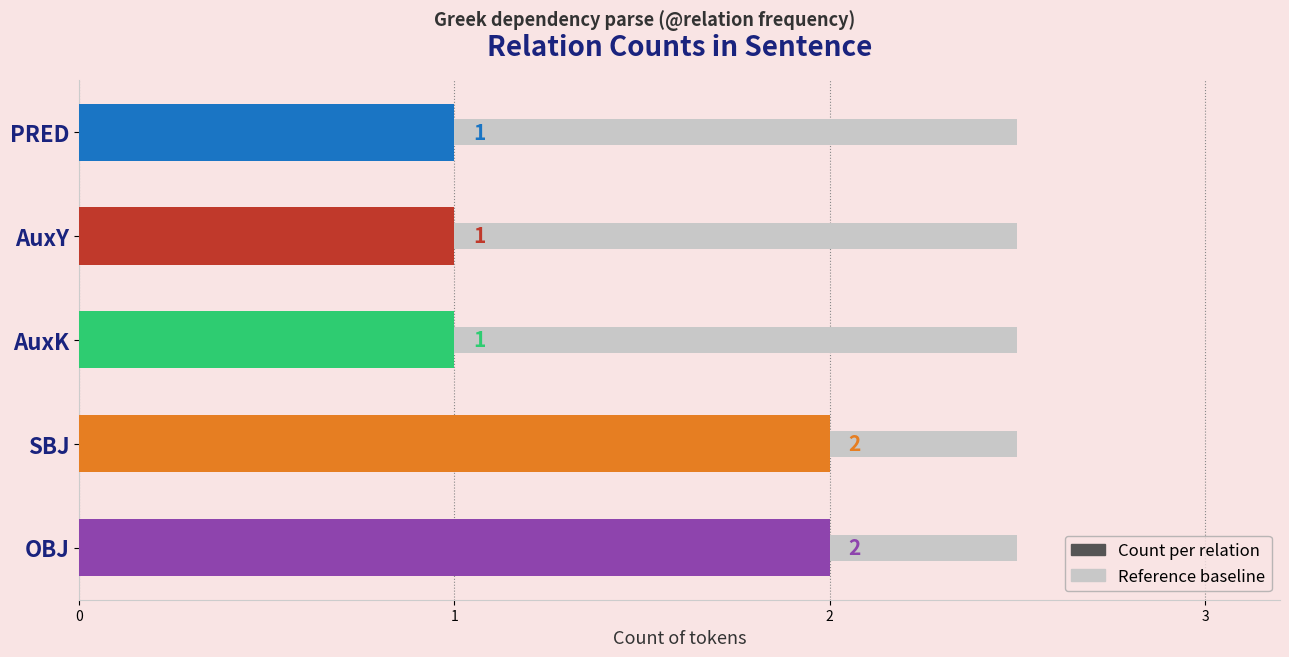

True or false: the data shows 1 at AuxK.

True